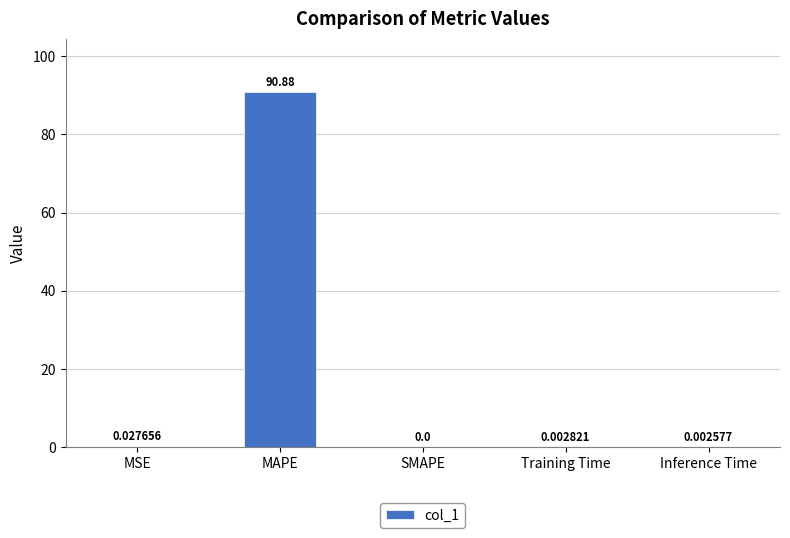

At which category does the chart reach its peak across all series?

MAPE